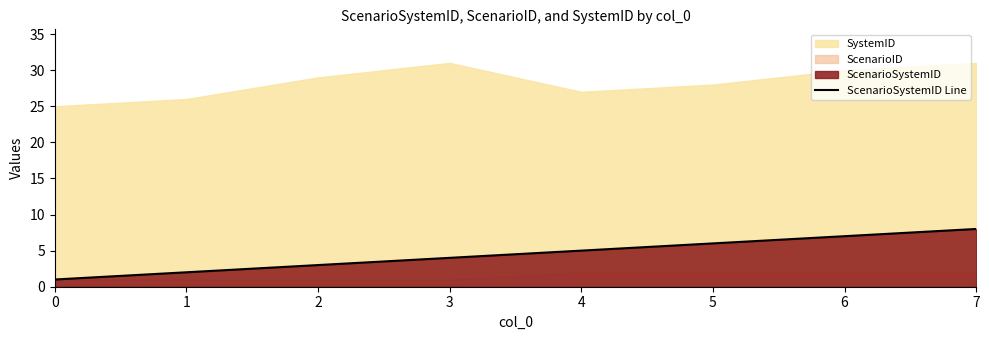

Reading left to right, transcribe all the data shown in this chart.

1	2	3	4	5	6	7	8